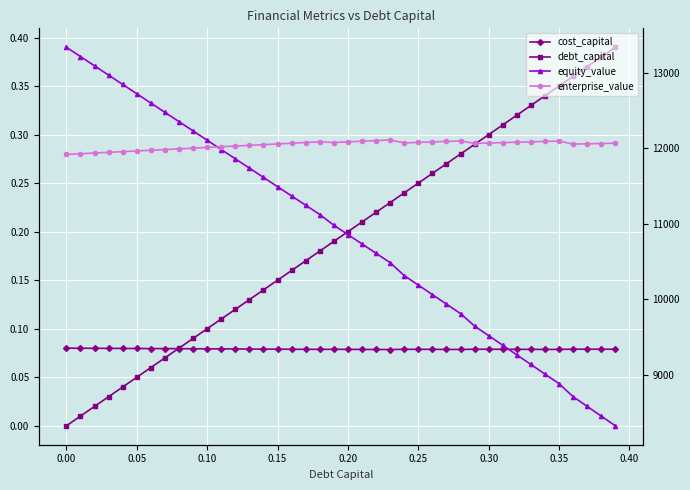

True or false: debt_capital and enterprise_value cross at least once.

False